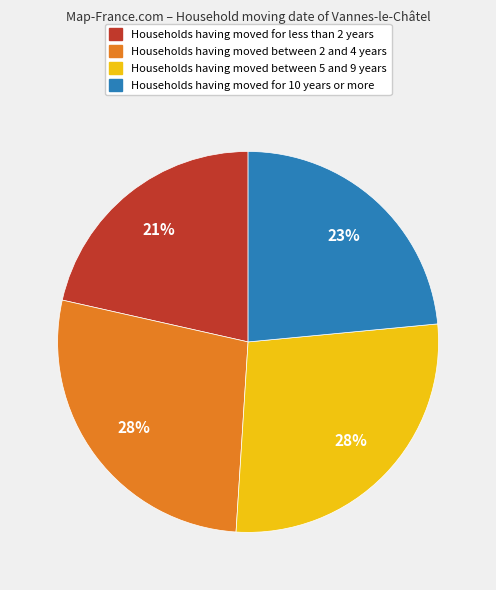

How many slices are in this pie chart?

4